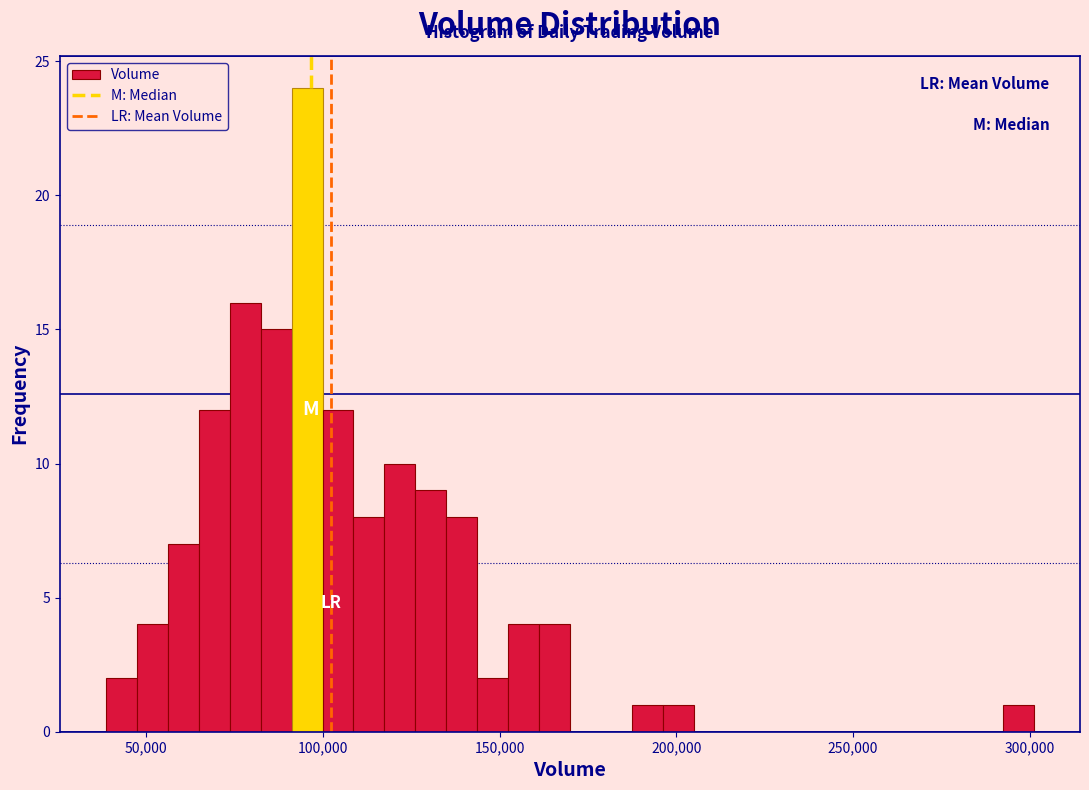

Around what value on the x-axis is the tallest bar? Give the approximate position of its centre, as read against the axis.

95000